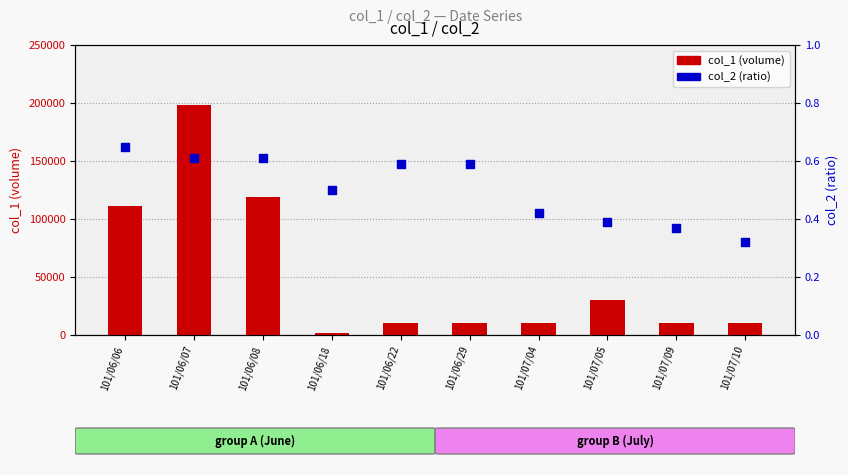

At how many categories does at least one series exceed 41534?

3